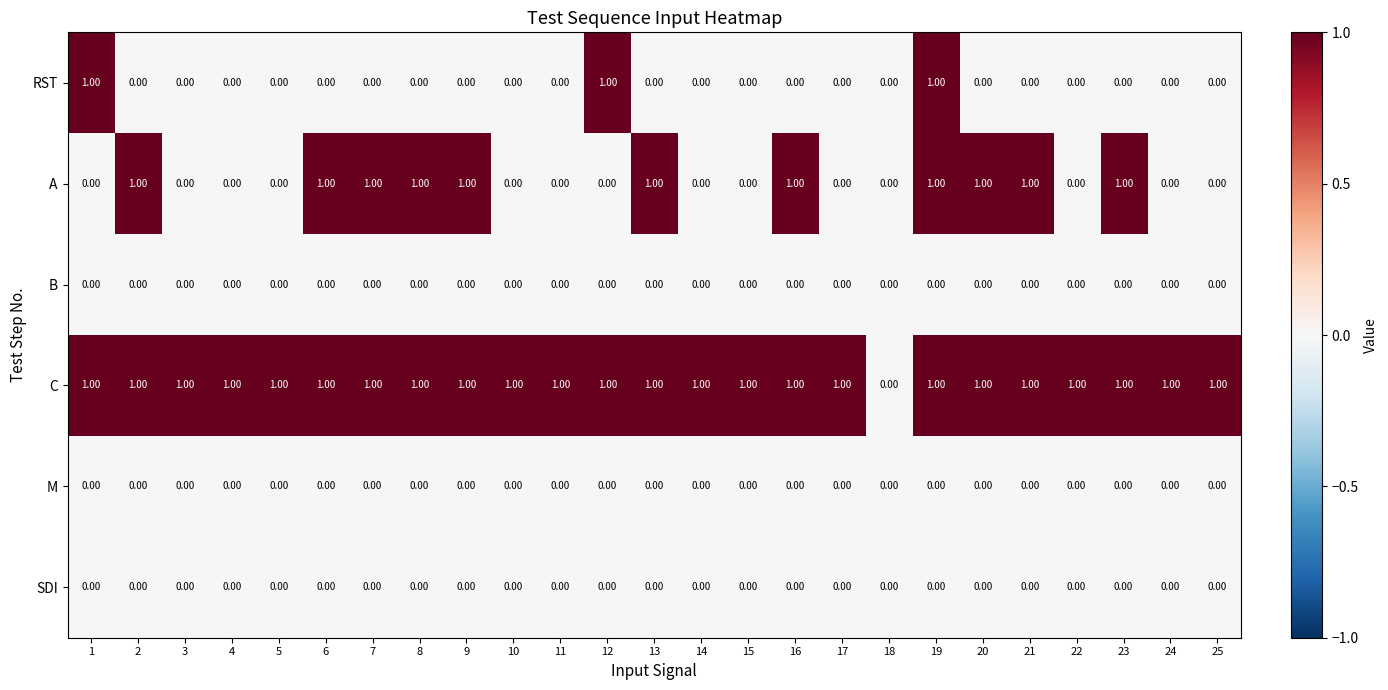

Which series has the largest total across all categories?

C